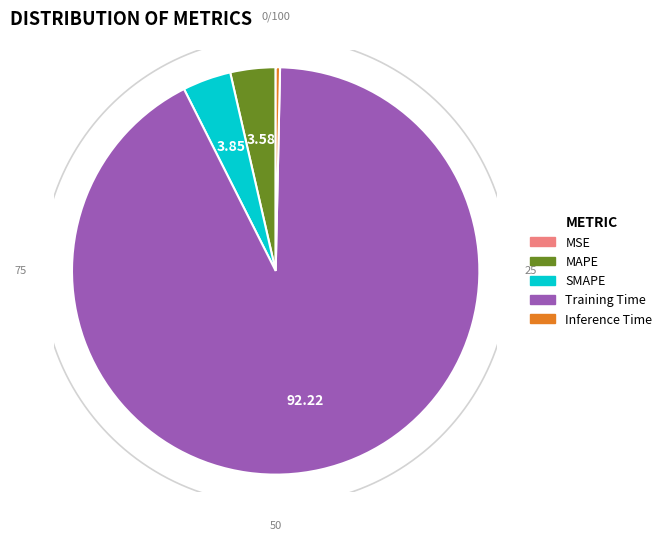

How many segments does this pie chart have?

5